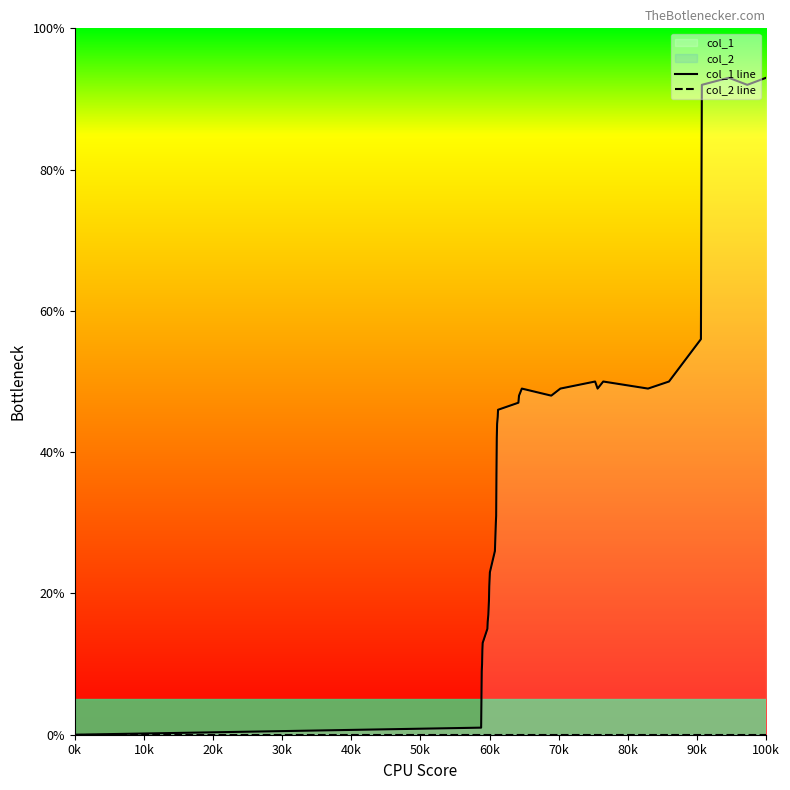

List the series in order of their peak value, highest first.

col_1 line, col_2 line